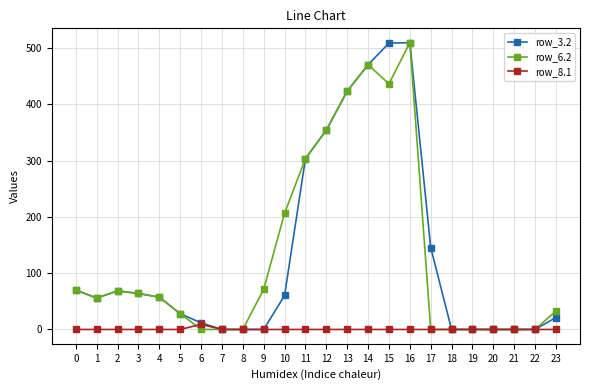

How many distinct data groups are displayed?

3